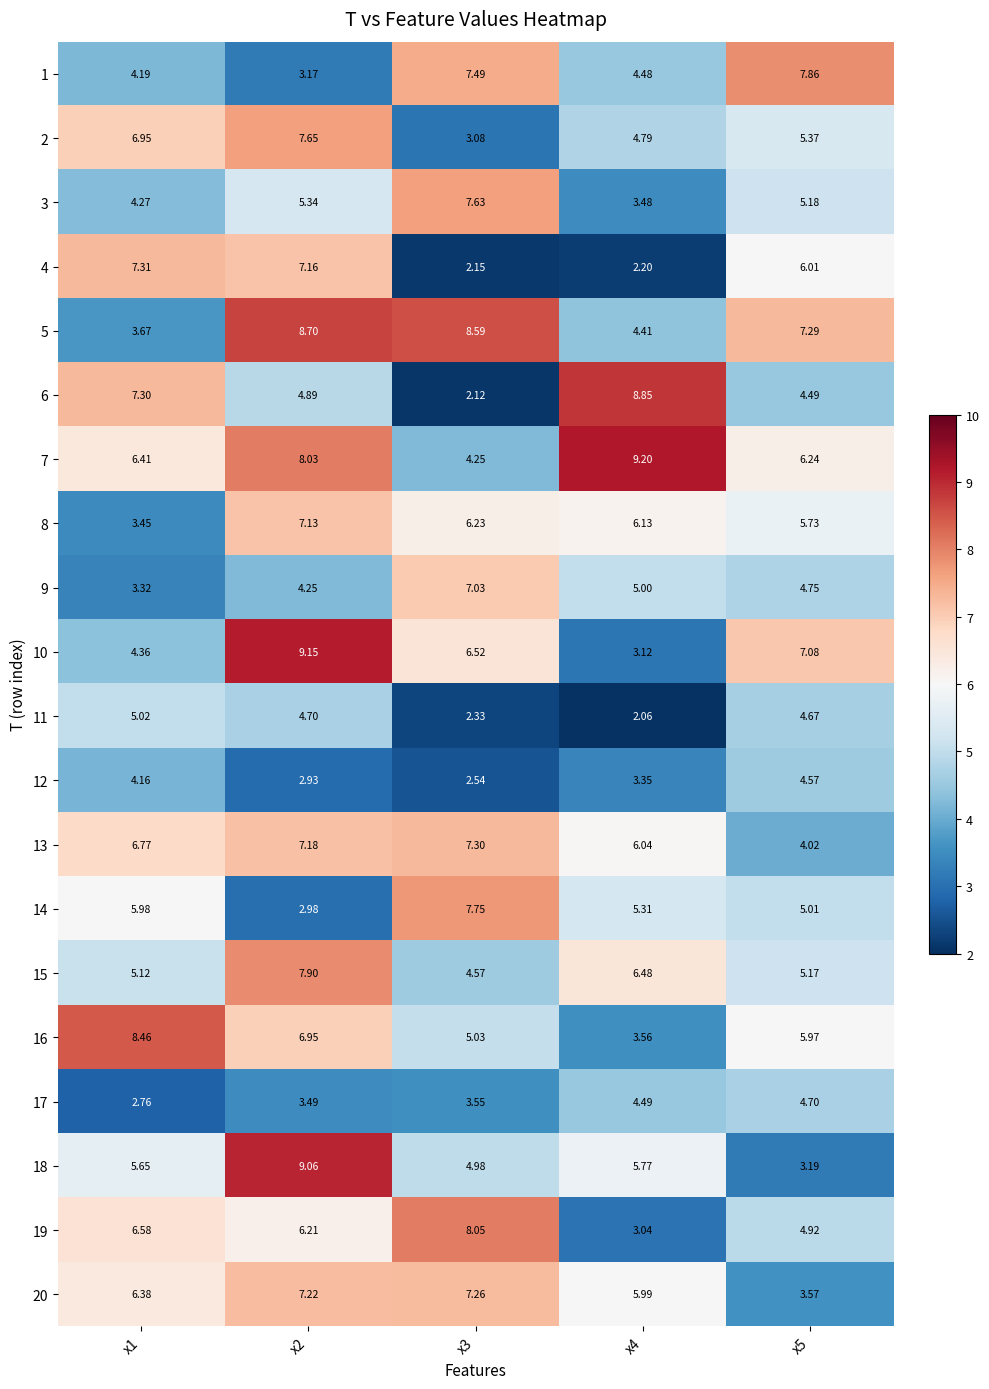

Is the value of 16 at x2 greater than the value of 11 at x4?

Yes